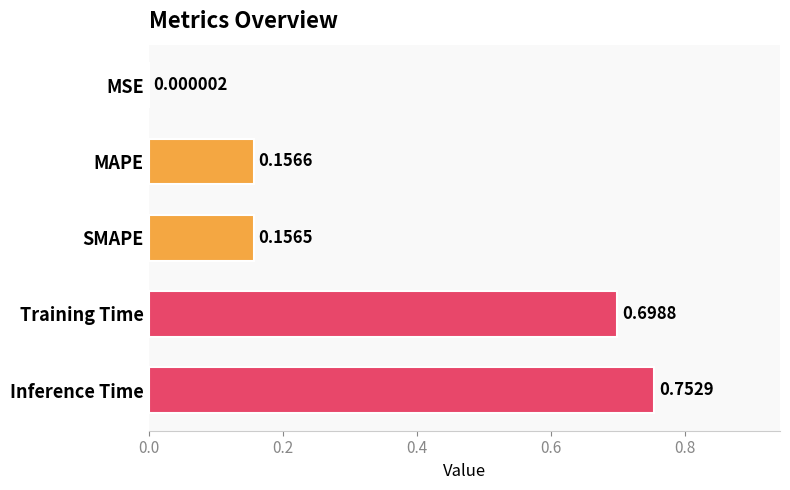

Which has a higher value, SMAPE or MAPE?

MAPE